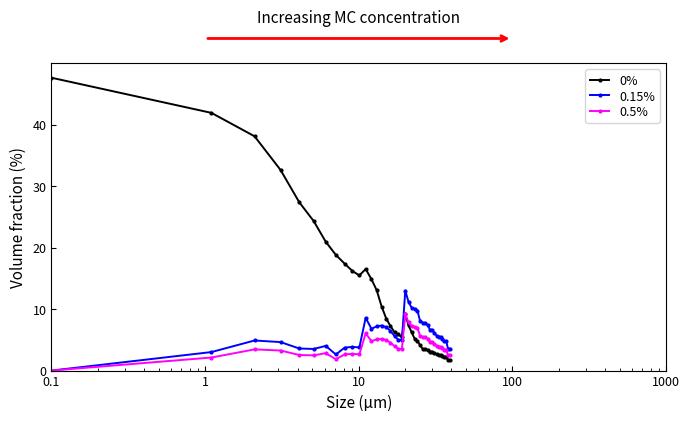

List the series in order of their peak value, highest first.

0%, 0.15%, 0.5%